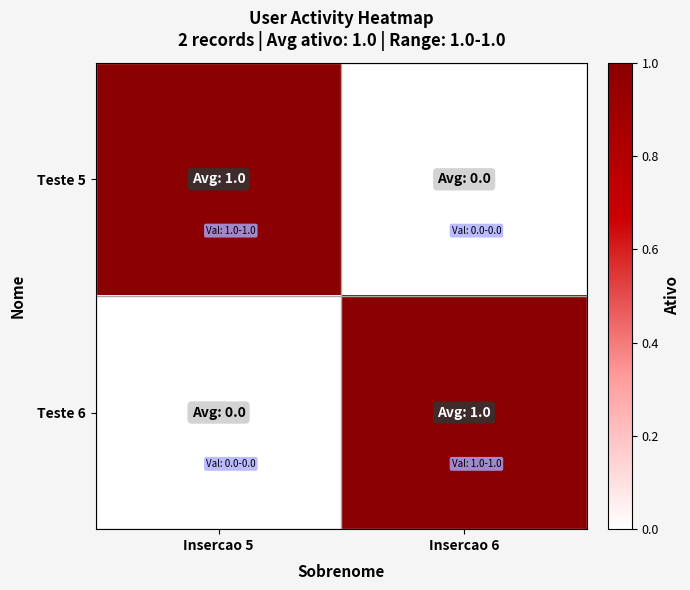

List the series in order of their peak value, highest first.

Teste 5, Teste 6